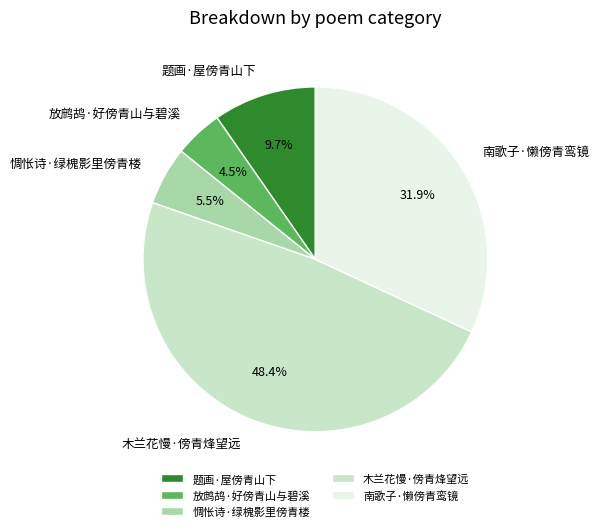

To the nearest percent, what is the combined percentage of 放鹧鸪·好傍青山与碧溪 and 木兰花慢·傍青烽望远?

53%